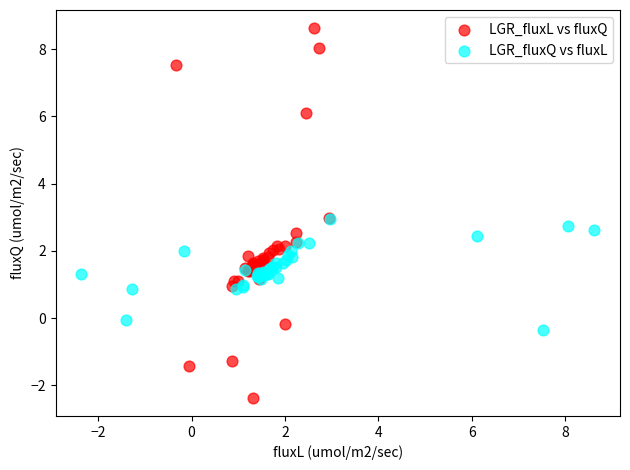

Which series contains the lowest Y value?

LGR_fluxL vs fluxQ